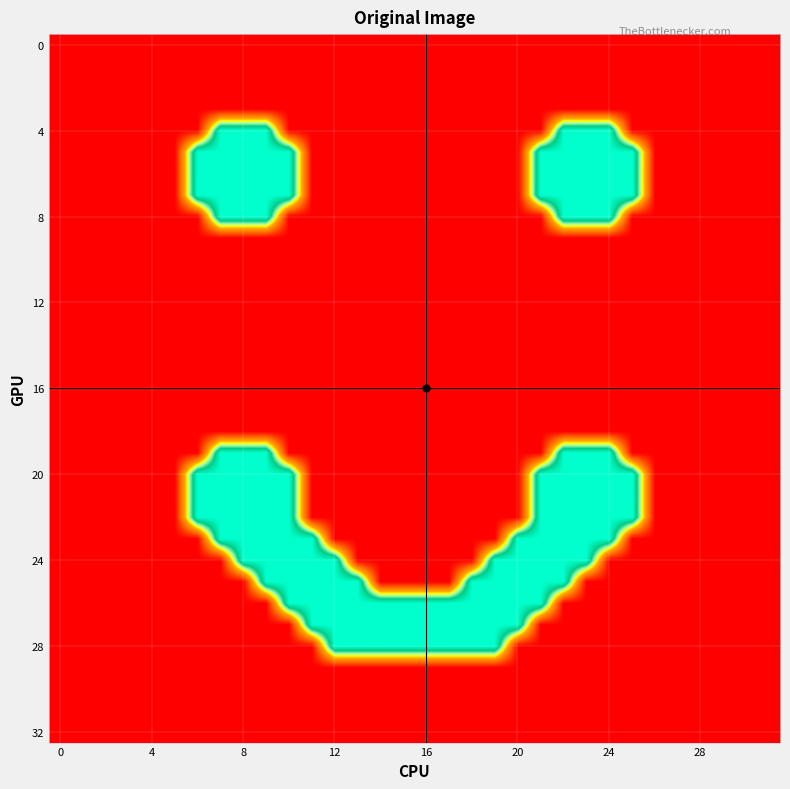

How many series are shown in this chart?

33